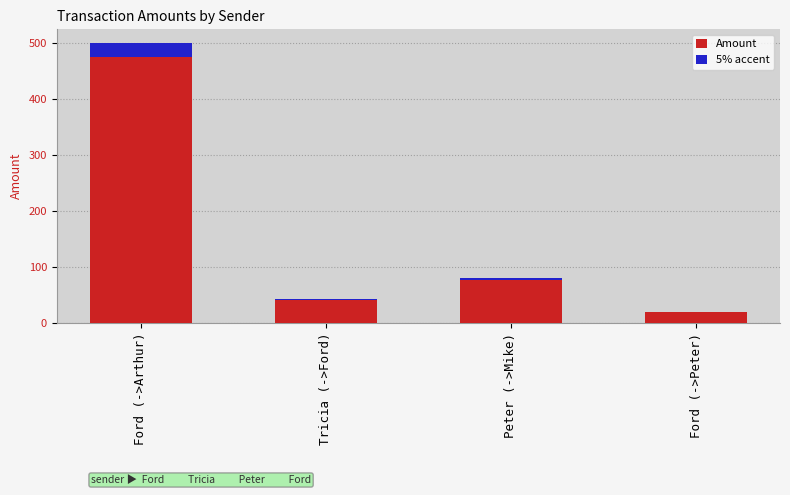

What are all the series names shown in the legend?

Amount, 5% accent